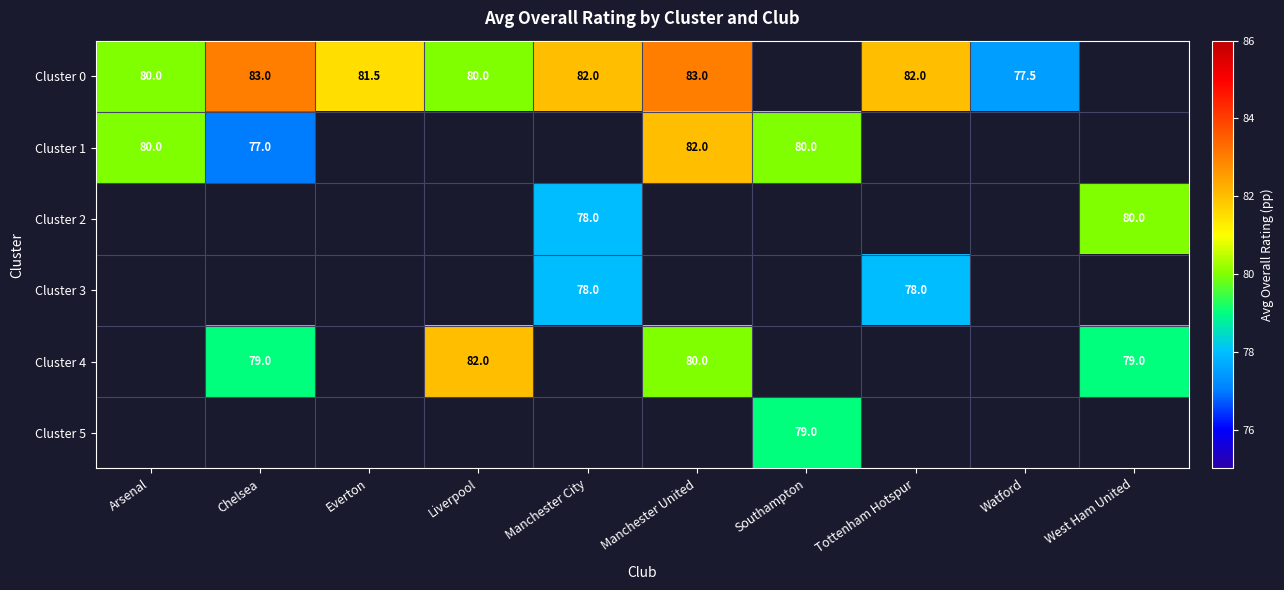

Is it true that Cluster 5 equals 29.9 at Southampton?

False